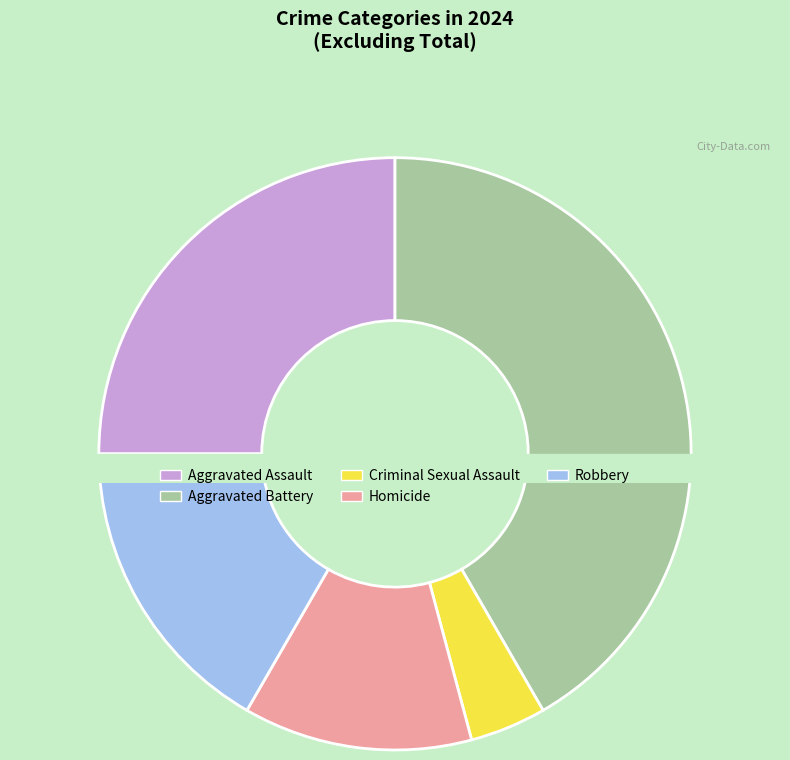

Which category has the biggest portion of the pie?

Aggravated Battery